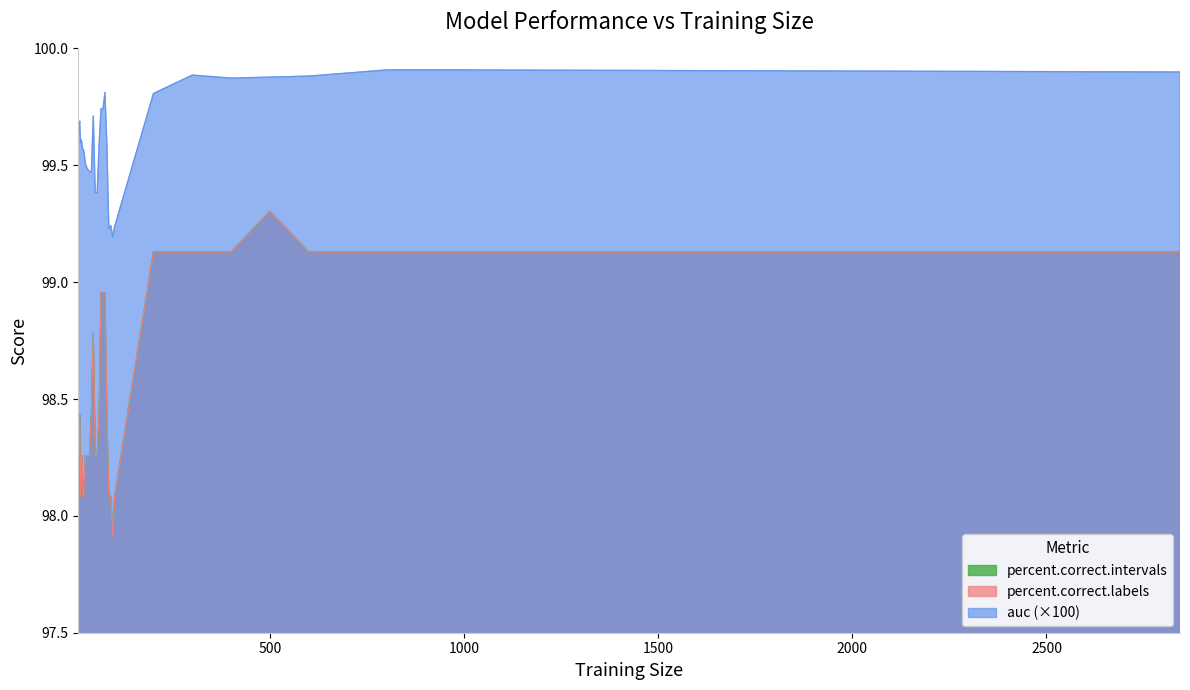

True or false: auc and percent.correct.intervals intersect in this chart.

False